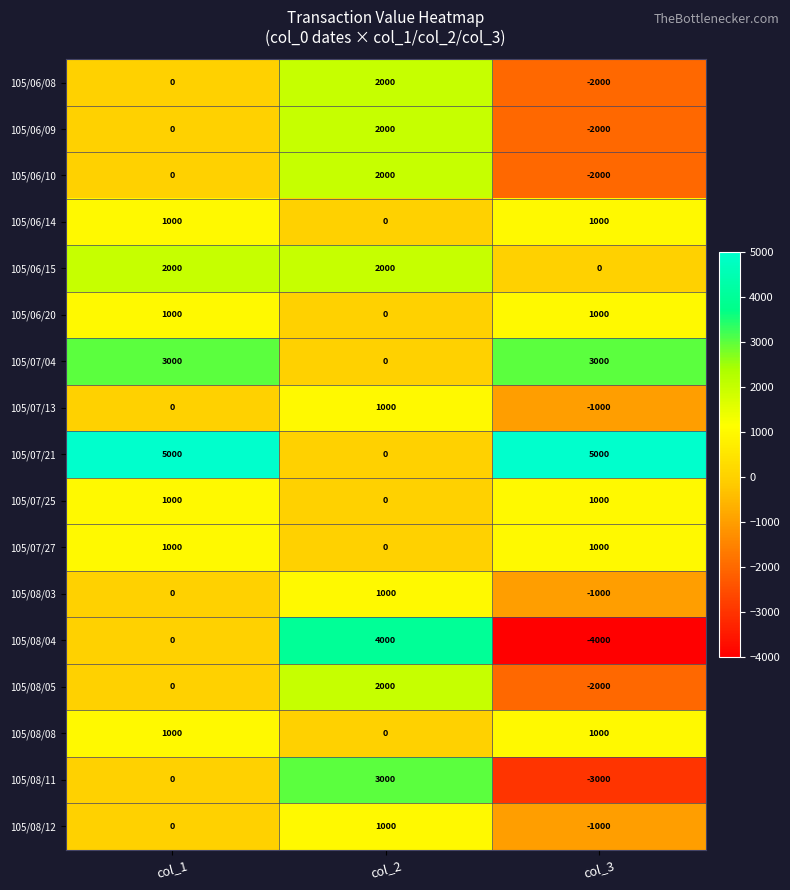

What is the sum of the 105/07/21 values at col_3 and col_2?

5000